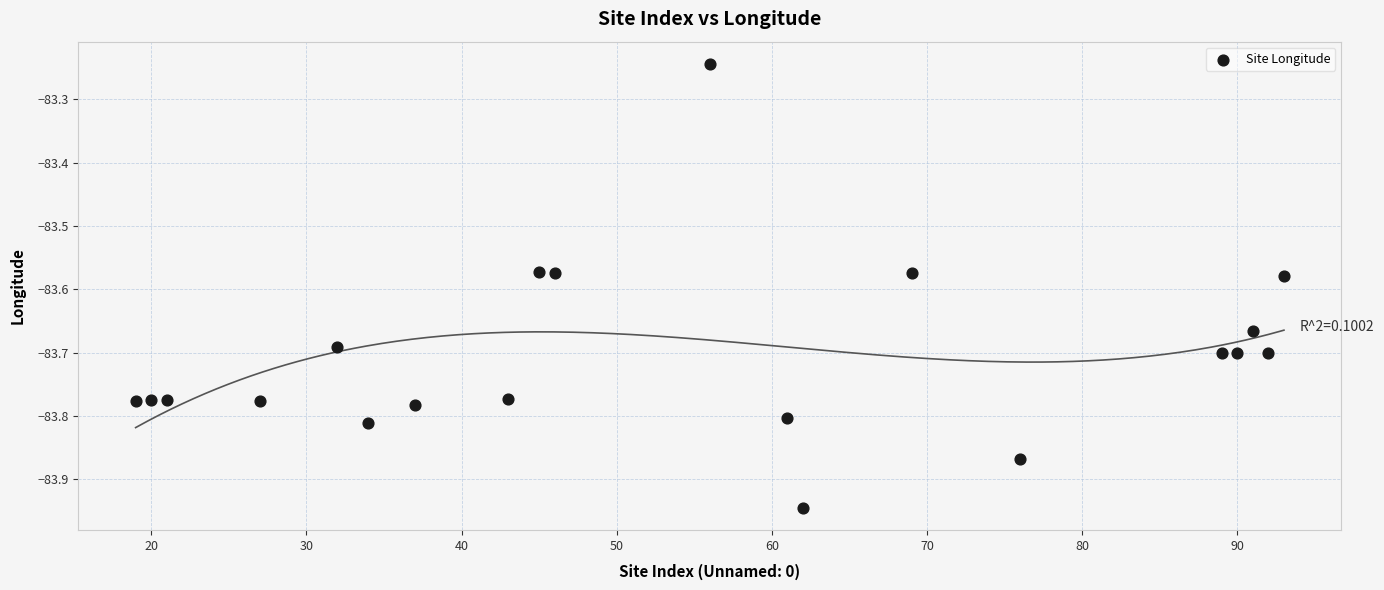

What is the range of X values (max minus min)?

74.0